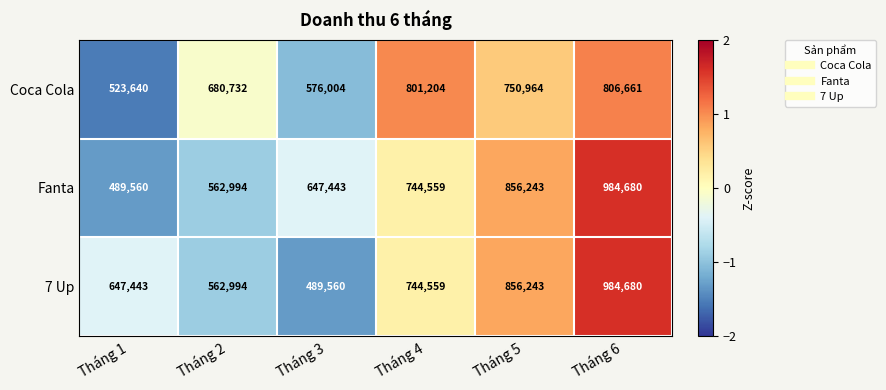

What is the spread (max minus min) of values at Tháng 3?

157883